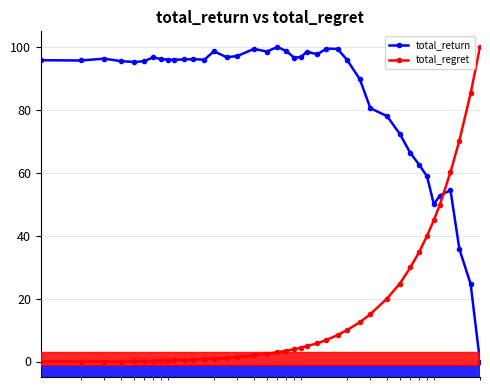

What is the maximum value for total_return?

100.0